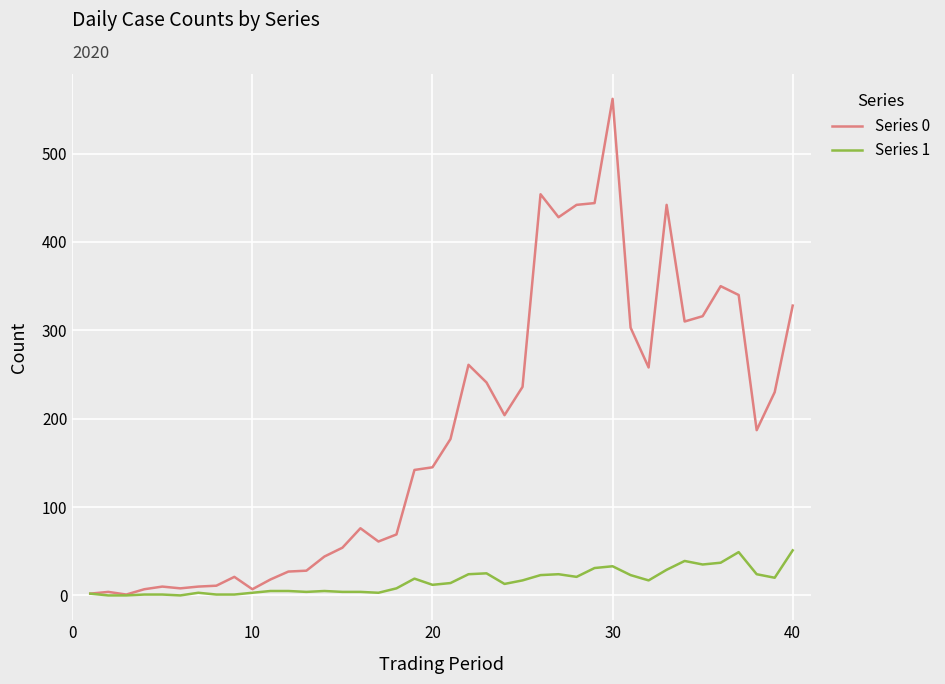

Which series has the widest spread of values?

Series 0